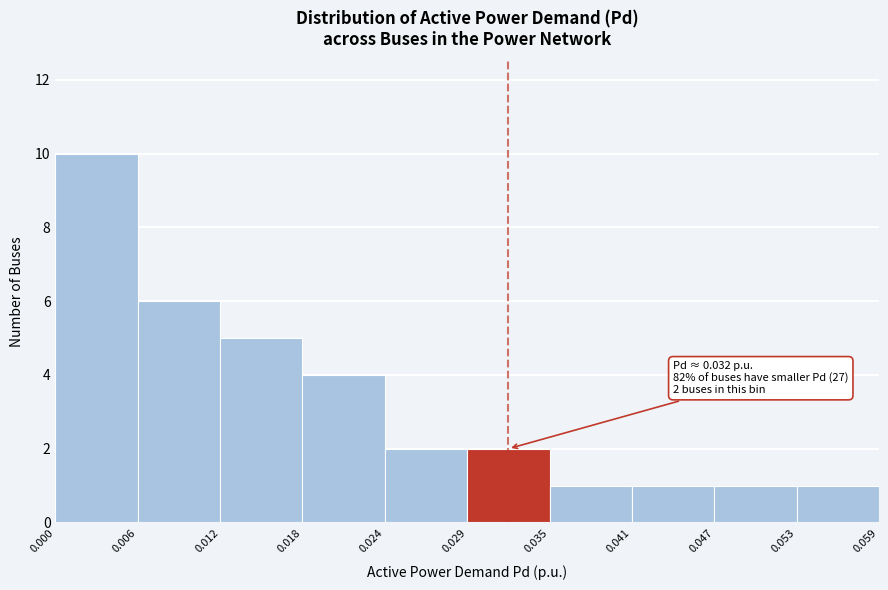

Which range on the x-axis has the tallest bar?

0.000 to 0.006